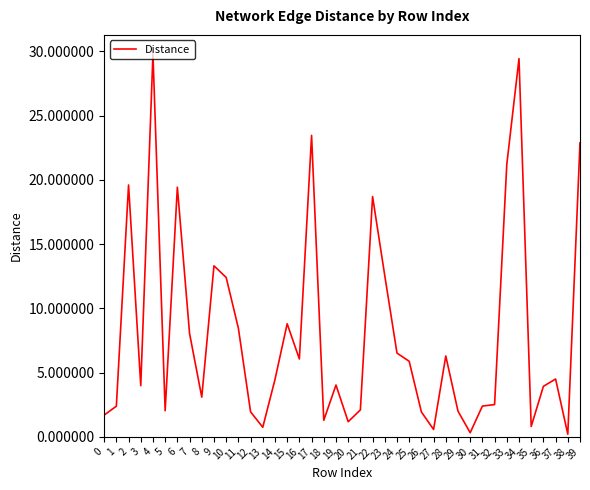

Is it true that the value at 11 is 8.5?

True